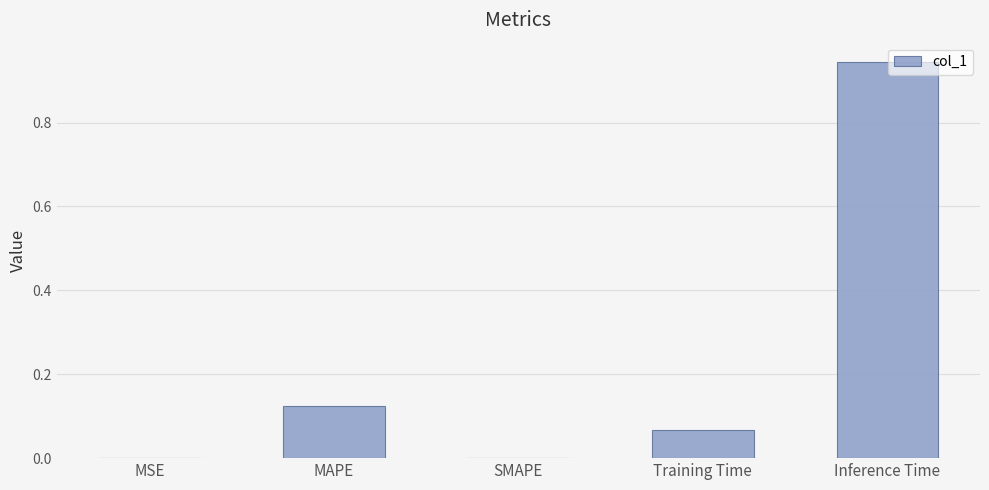

What is the change in value from MAPE to Inference Time?

+0.8